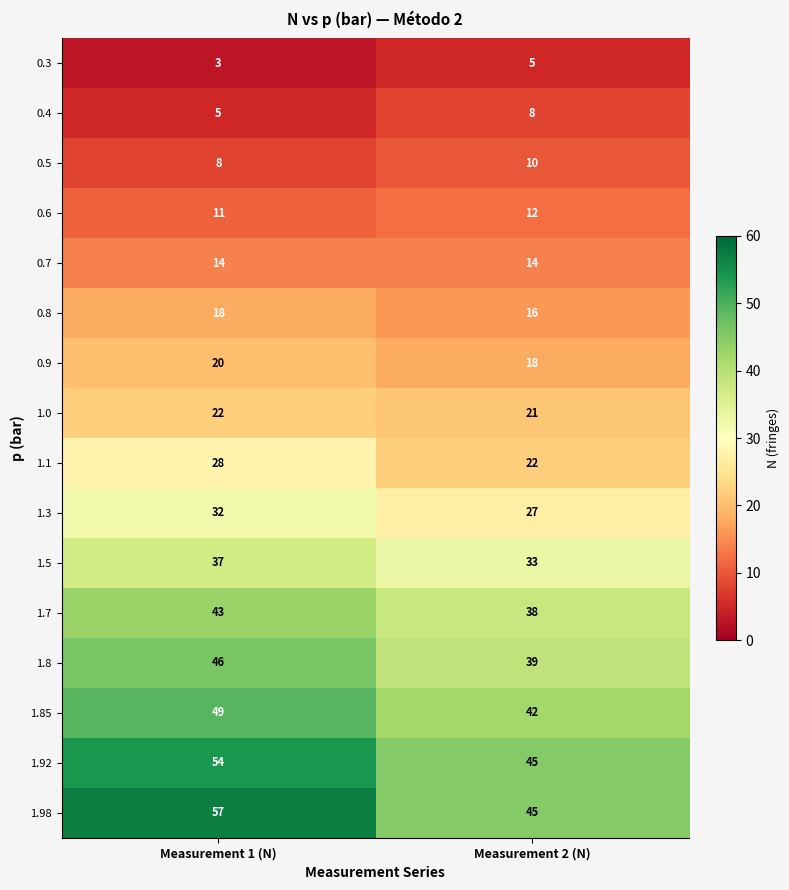

At which category is the sum across all series the highest?

Measurement 1 (N)